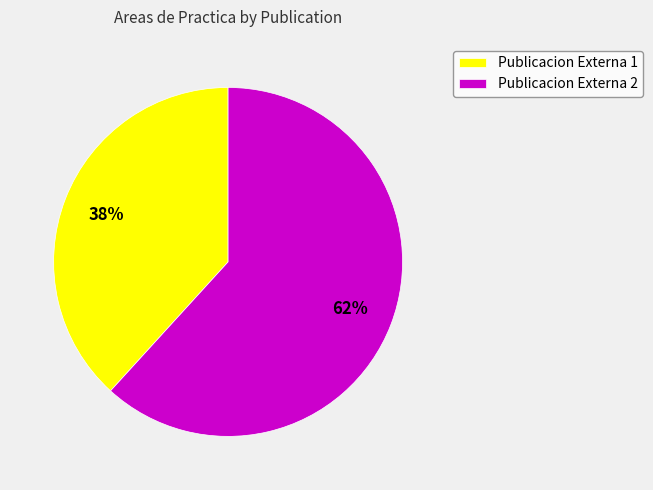

Which slice is the largest?

Publicacion Externa 2